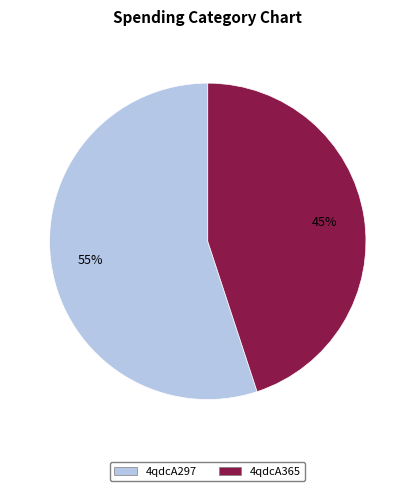

Do 4qdcA297 and 4qdcA365 together represent more than half of the pie?

Yes